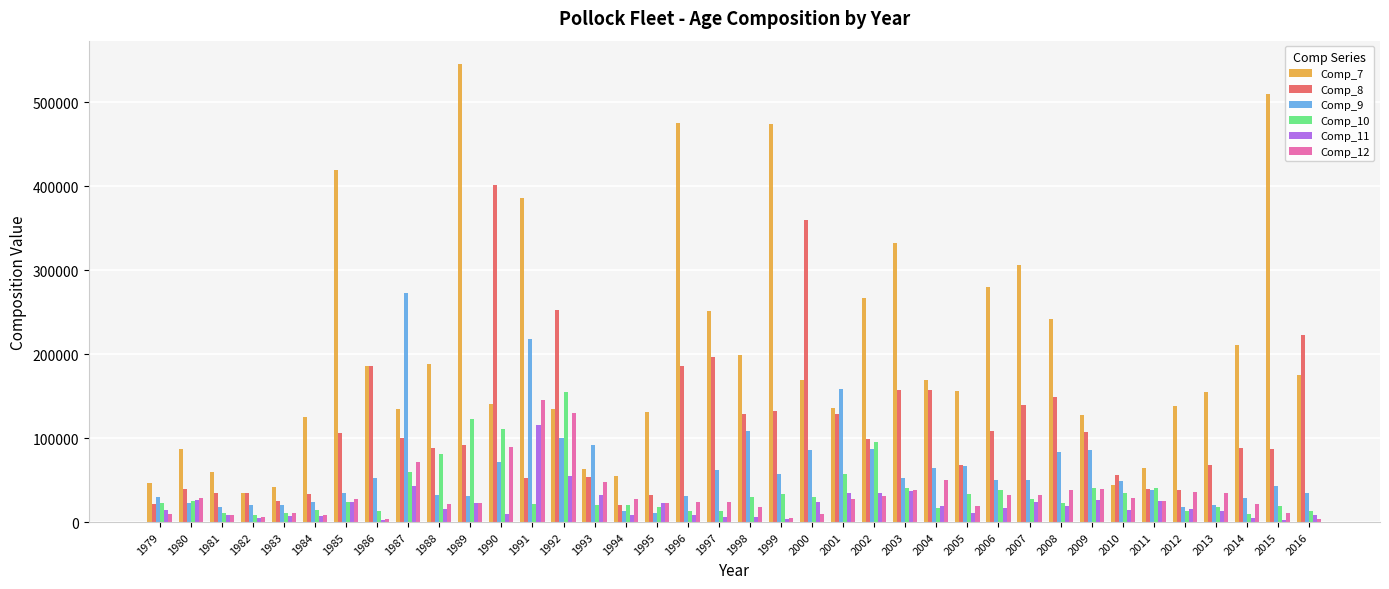

Does the chart contain stacked bars?

No